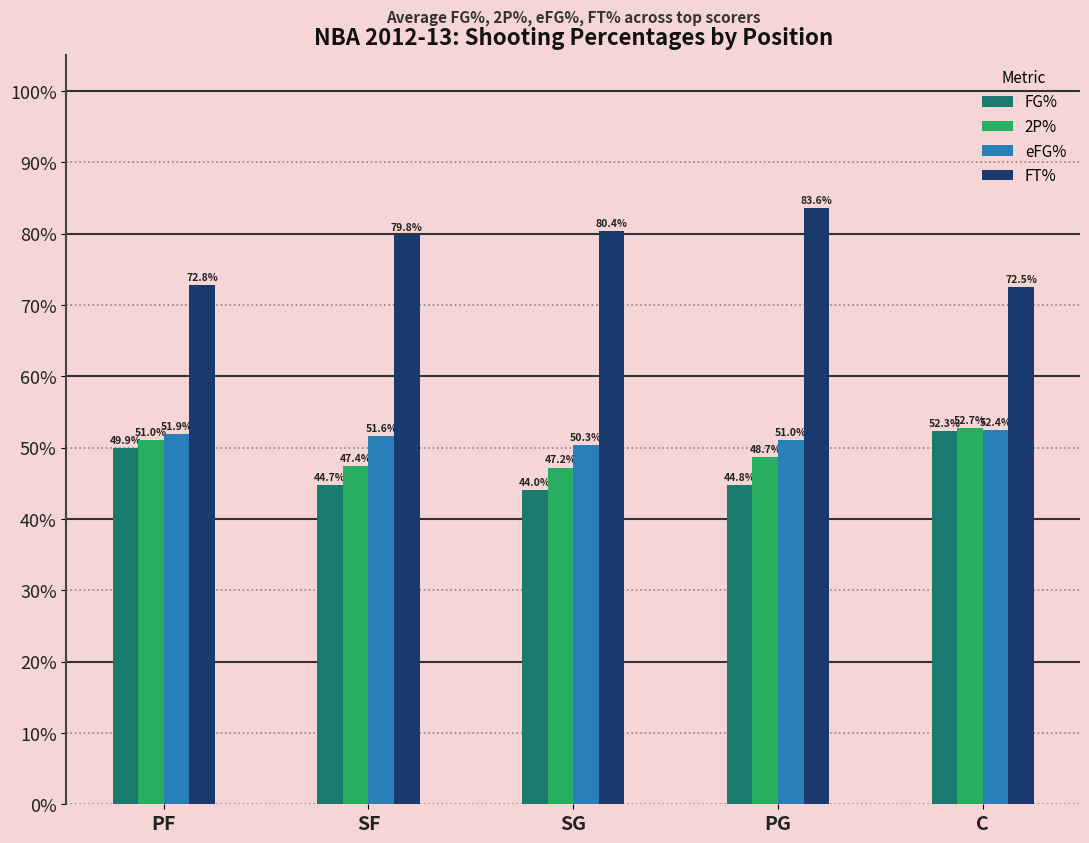

What position from the left is PF?

1